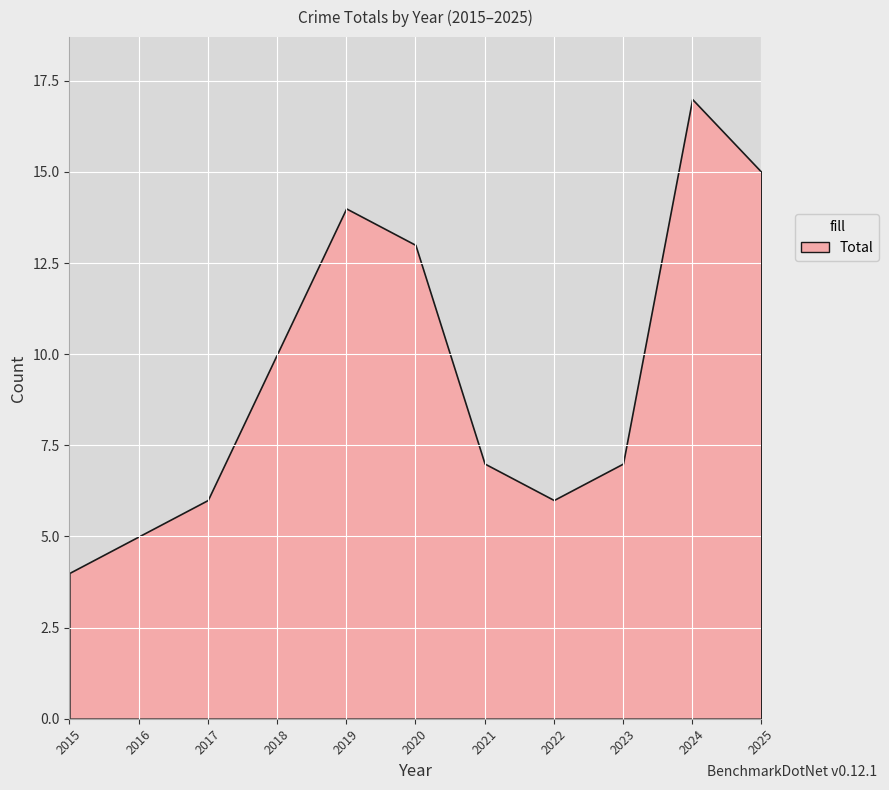

Is it true that the value at 2022 is 6?

True